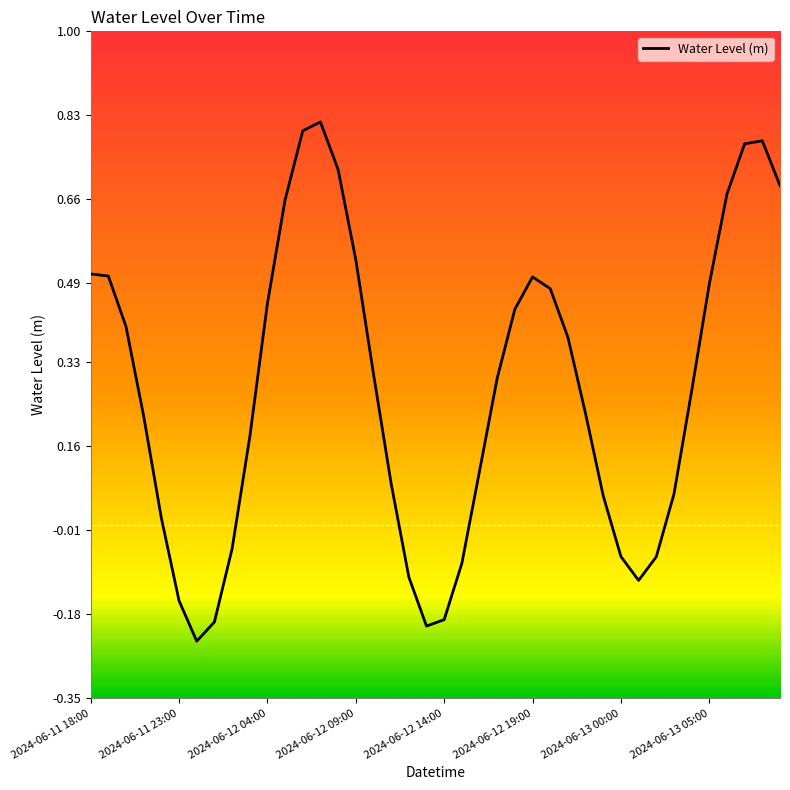

What is the difference between the maximum and minimum values?

1.1